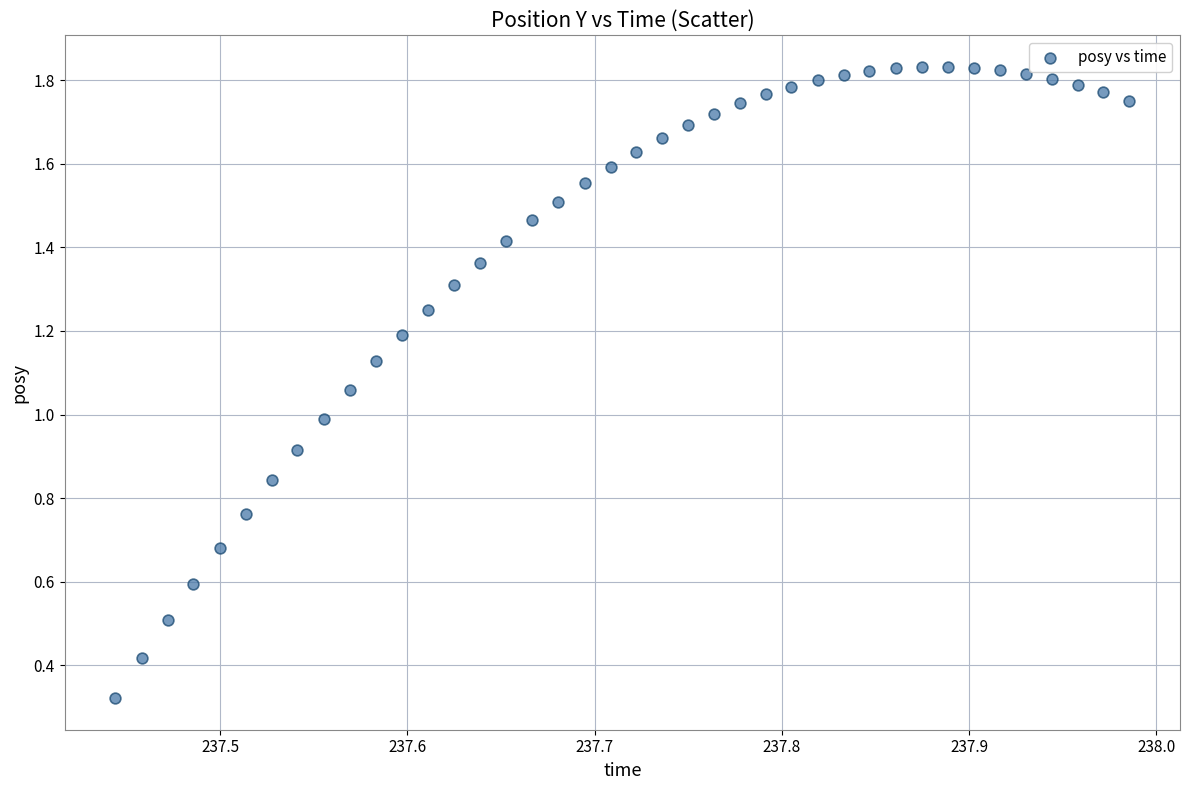

What is the range of X values (max minus min)?

0.5